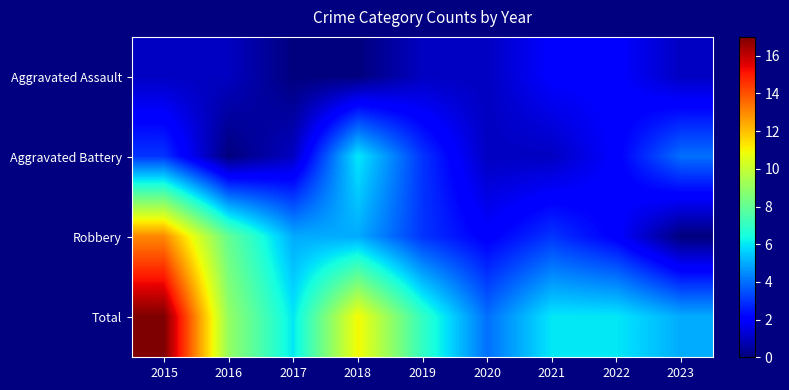

At 2023, list the series in order from smallest to largest.

Robbery, Aggravated Assault, Aggravated Battery, Total